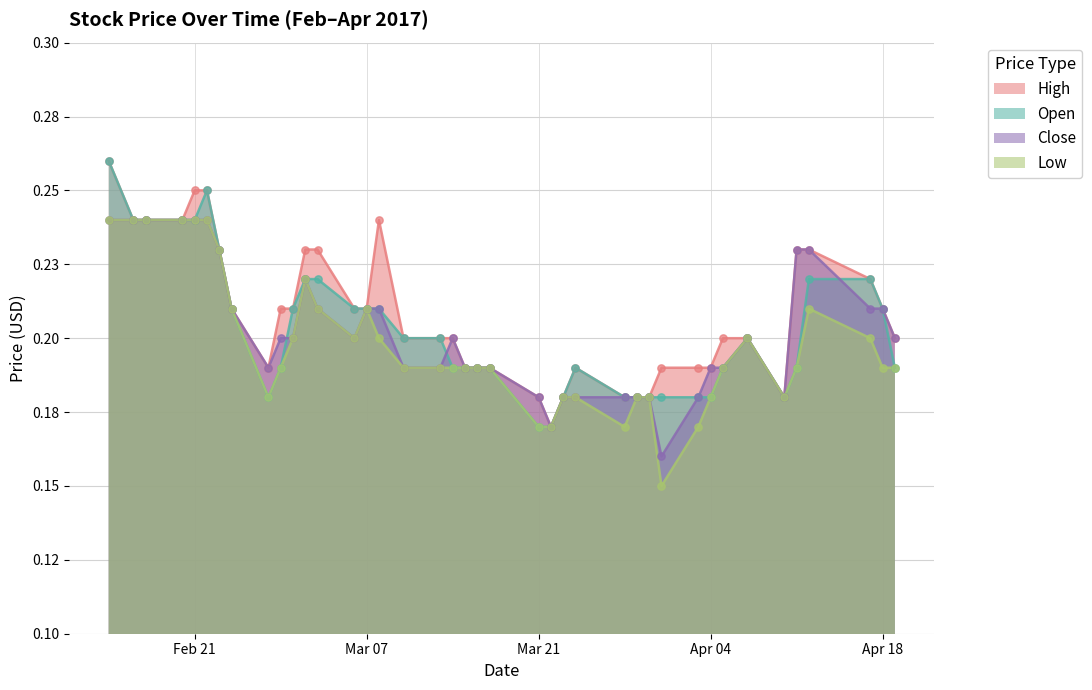

Which series contains the lowest Y value?

Low